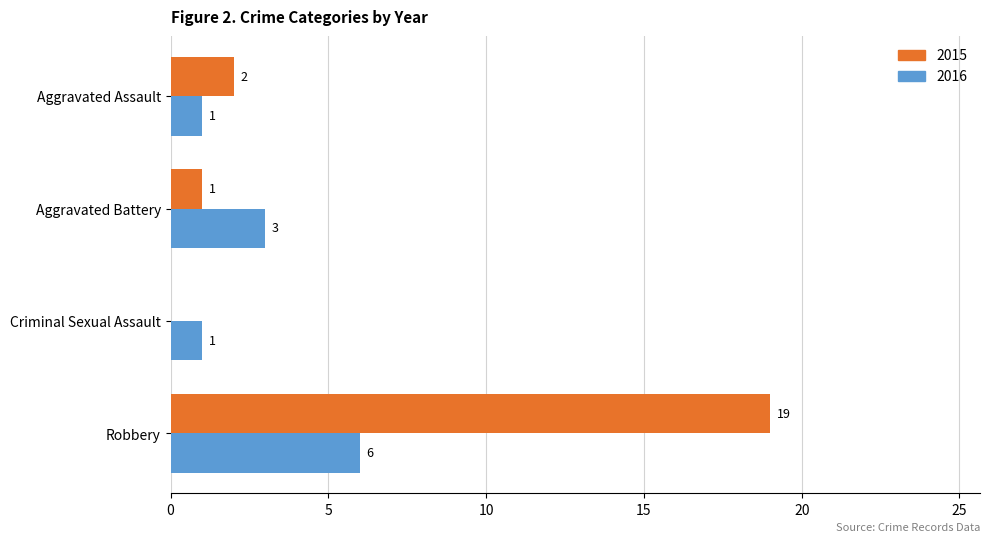

What is the total value across all series at Aggravated Assault?

3